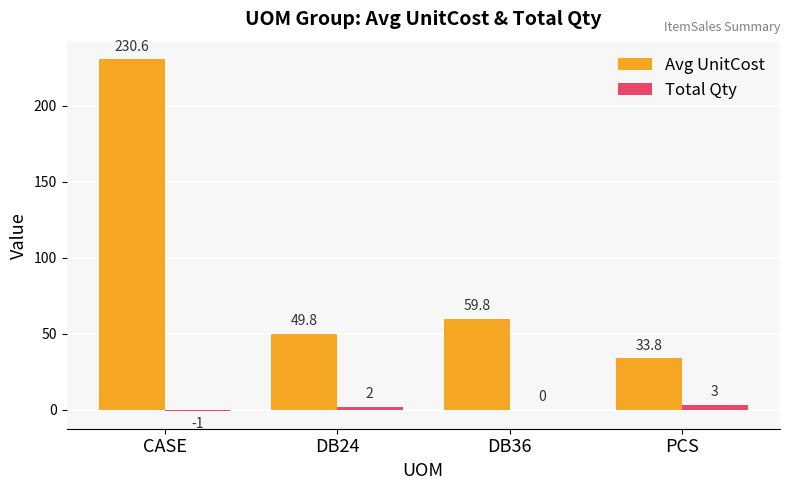

At which label does Avg UnitCost first exceed 59?

CASE